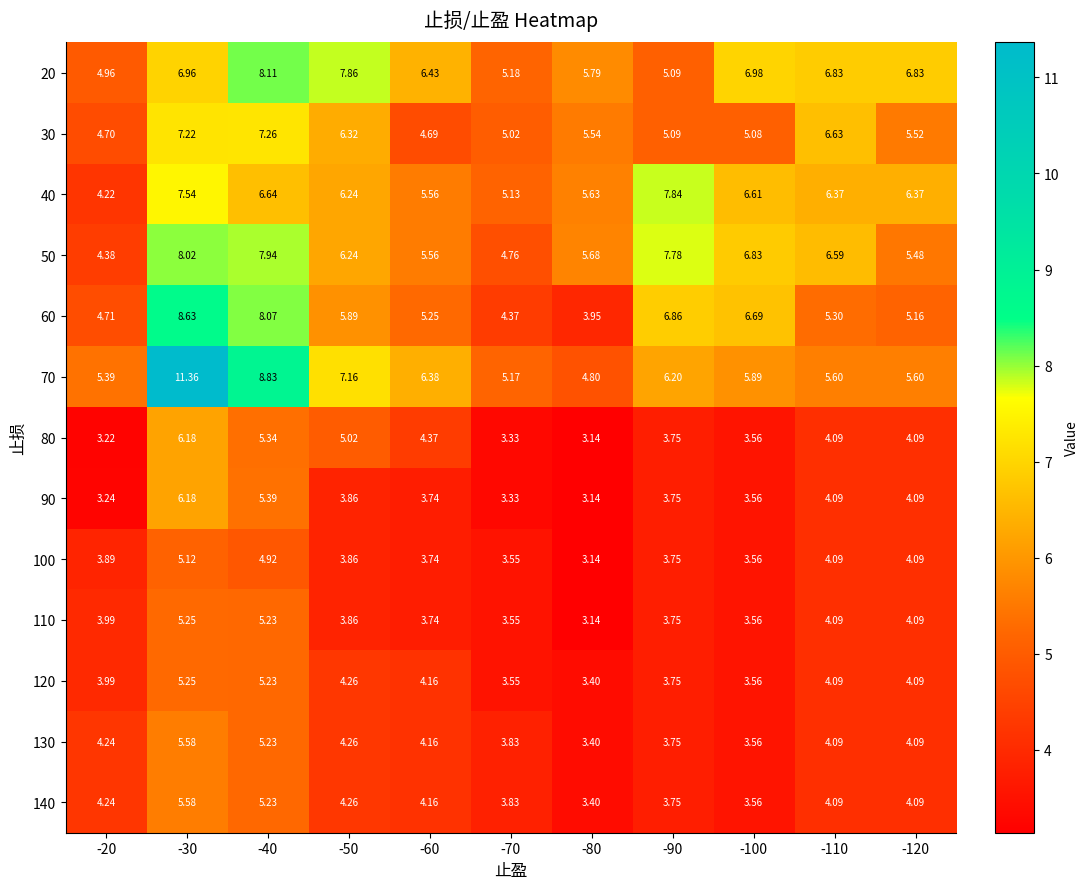

How many values in the 130 series are below 4?

4